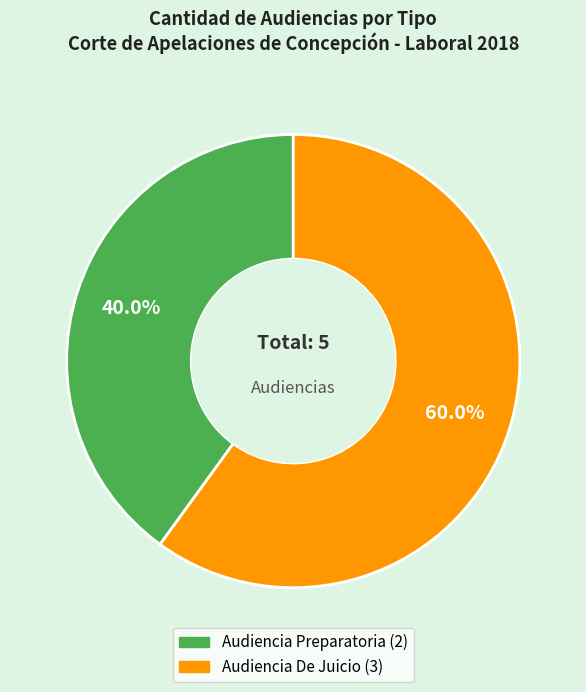

The Audiencia De Juicio slice represents 60% of the pie. True or false?

True